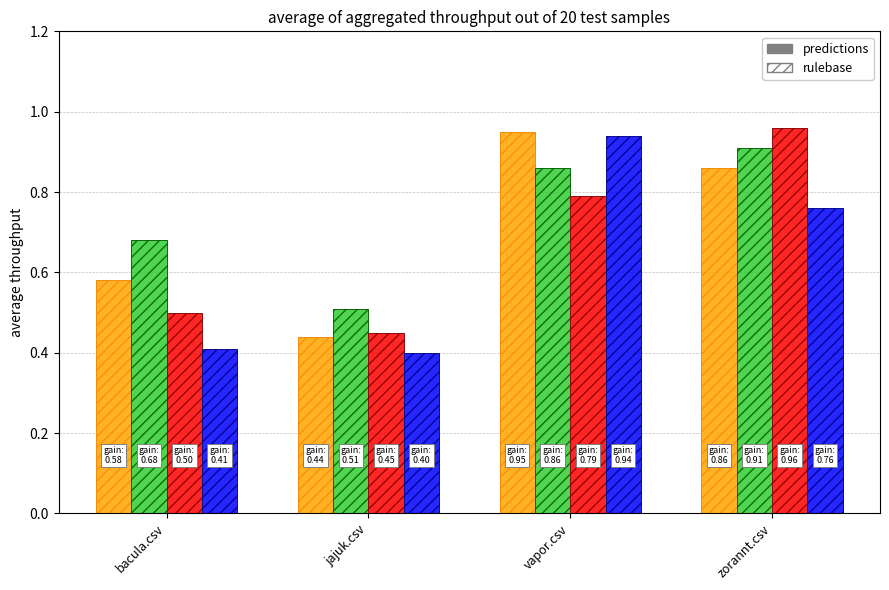

How many categories are shown in the chart?

4